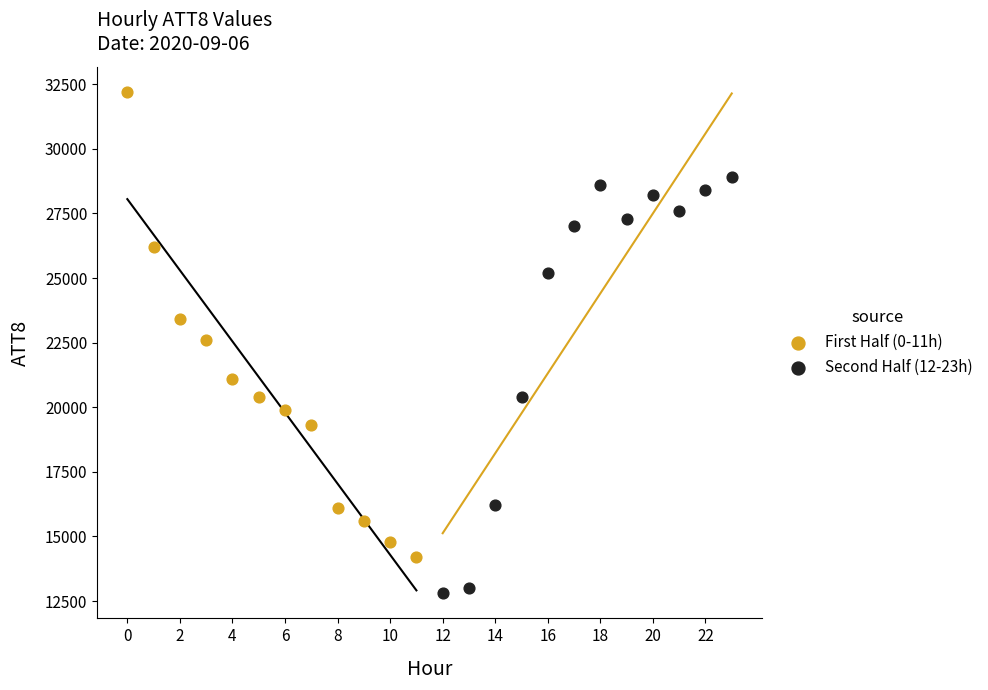

Which series contains the lowest Y value?

Second Half (12-23h)